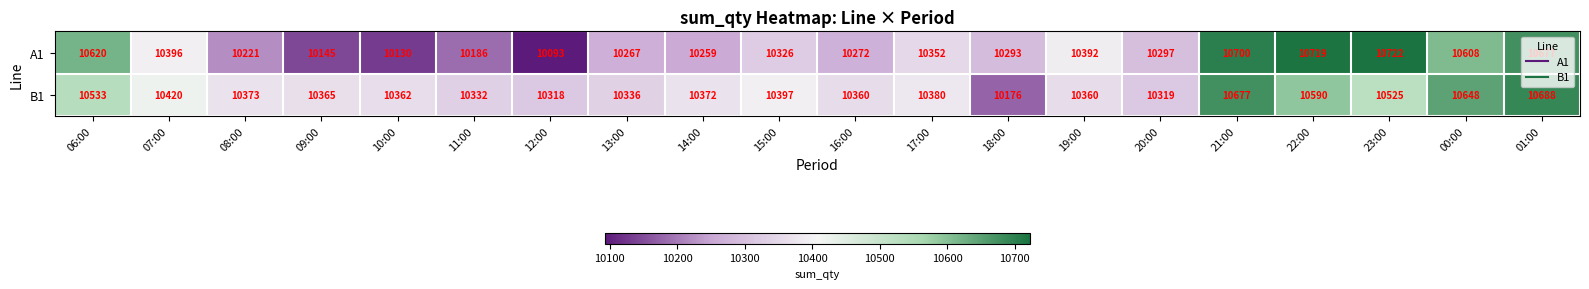

List the series in order of their peak value, lowest first.

B1, A1